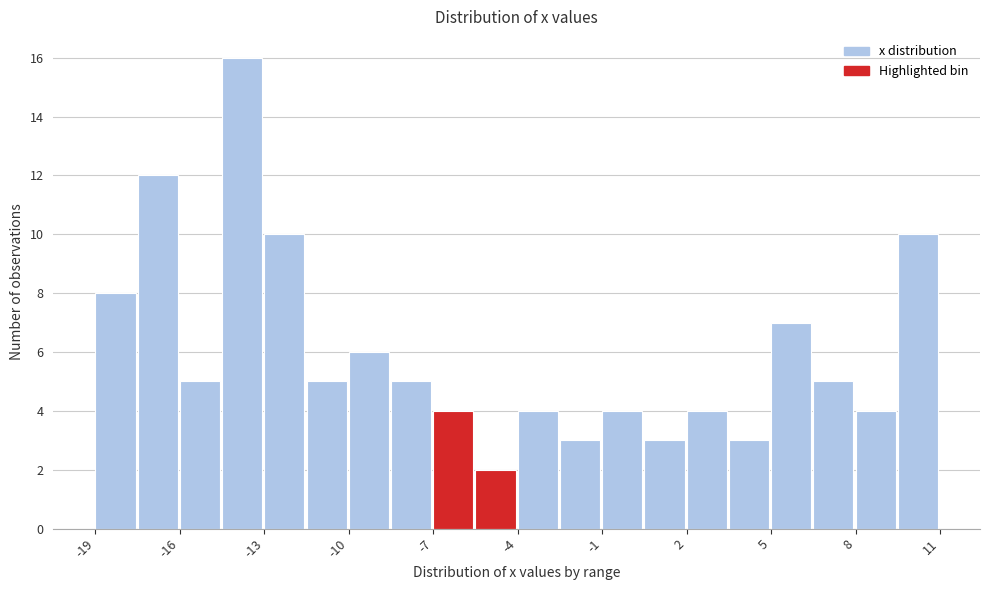

Around what value on the x-axis is the tallest bar? Give the approximate position of its centre, as read against the axis.

-13.5